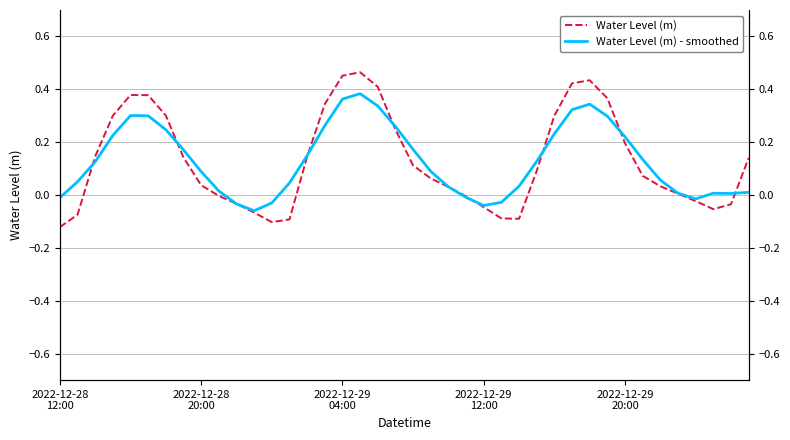

How many times do Water Level (m) and Water Level (m) - smoothed cross each other?

11